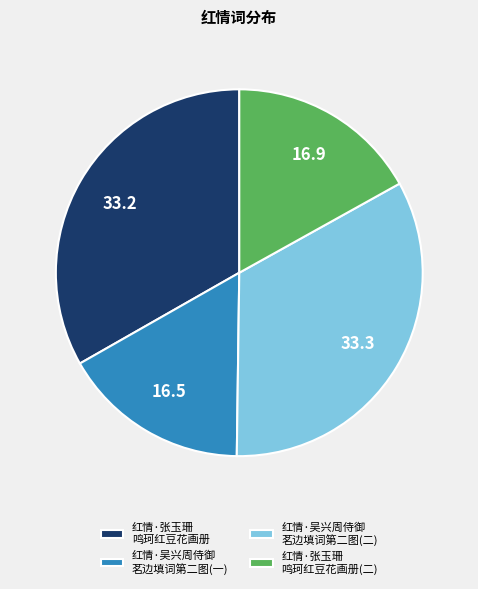

What is the ratio of the value at 红情·吴兴周侍御 茗边填词第二图(一) to the value at 红情·吴兴周侍御 茗边填词第二图(二)?

0.5